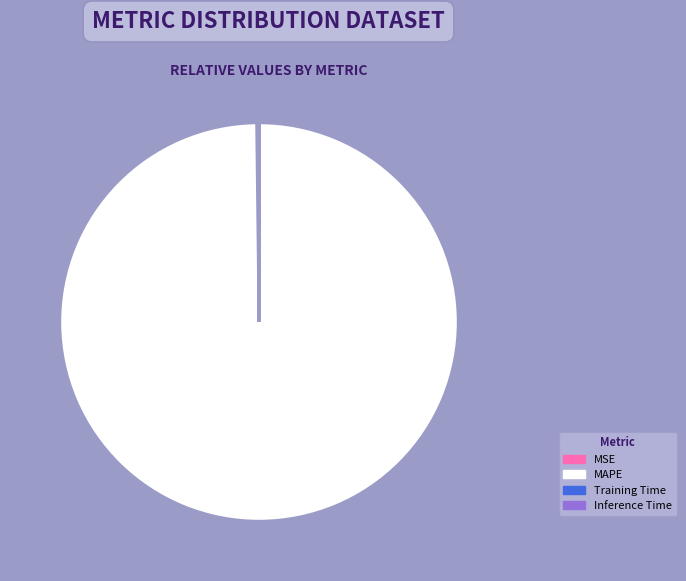

Which slice is the largest?

MAPE